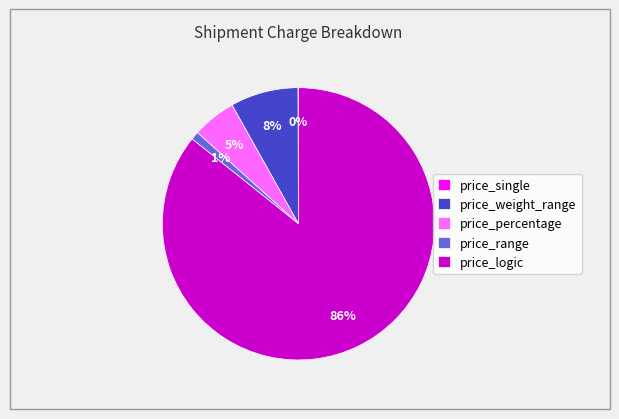

True or false: price_range accounts for 1% of the total.

True